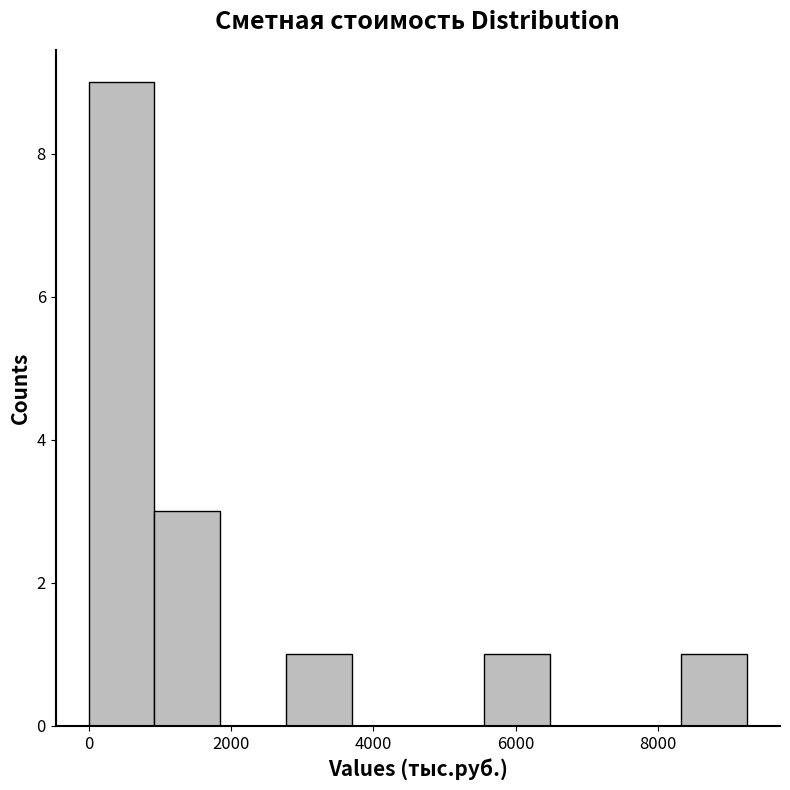

How tall is the bar that spans 8400 to 9200 on the x-axis? Neither the bar edges nor the heights are printed on the chart, so give them approximately, as read against the axes.

1